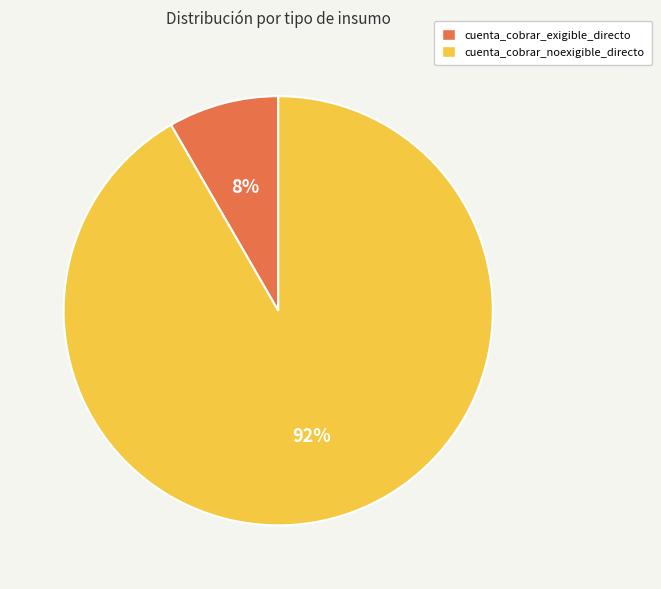

What percentage is the cuenta_cobrar_noexigible_directo slice, to the nearest percent?

92%